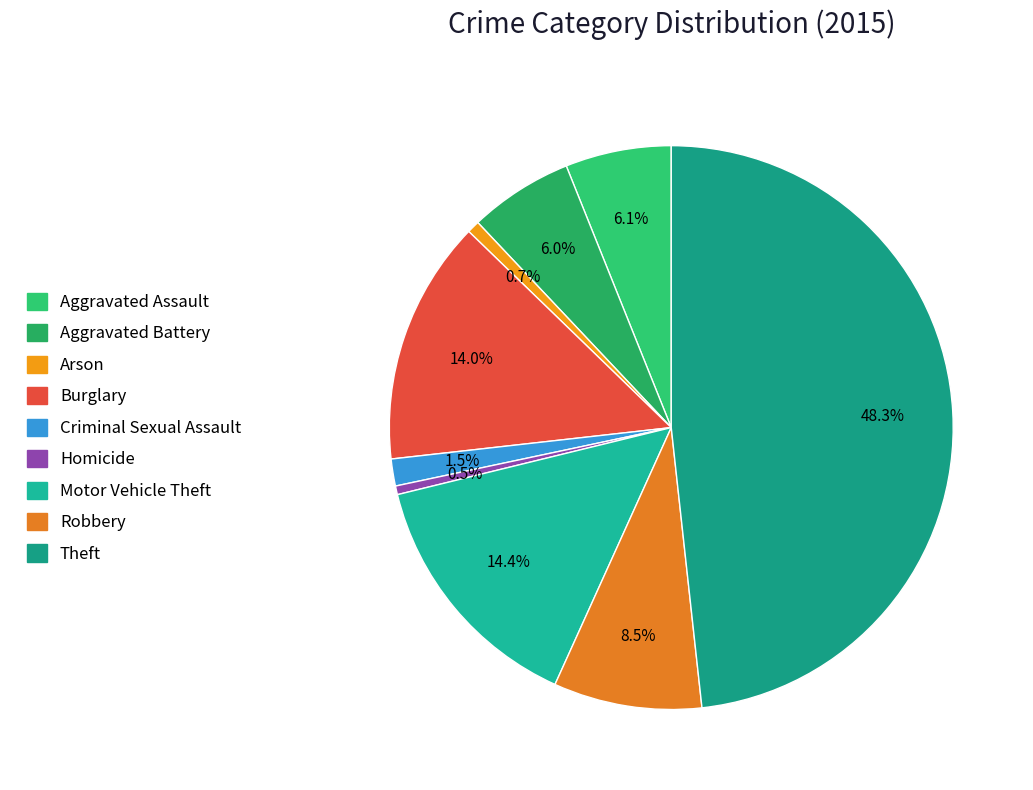

Count the number of slices in the pie.

9